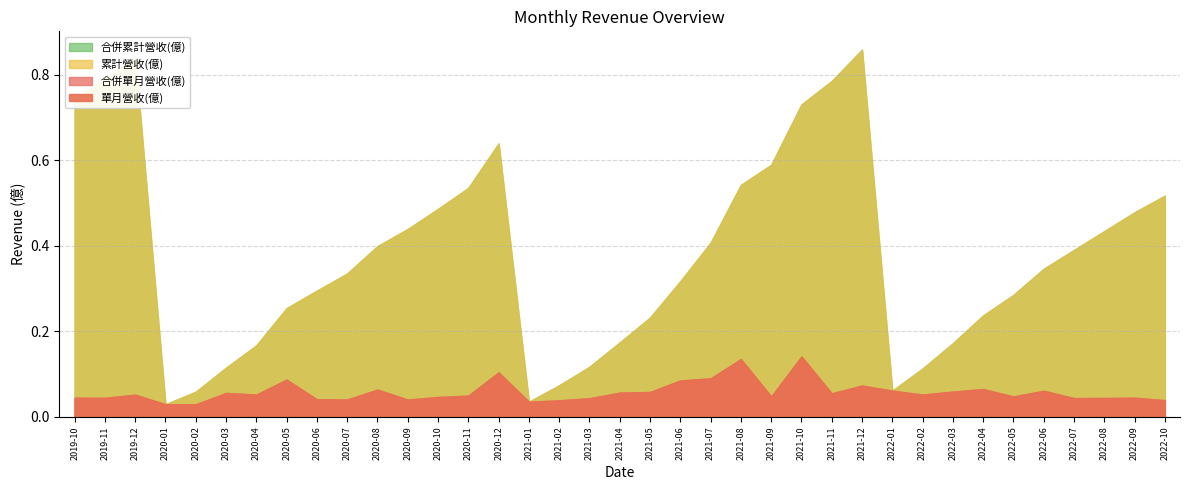

At which category does 單月營收(億) reach its first local valley?

2019-11